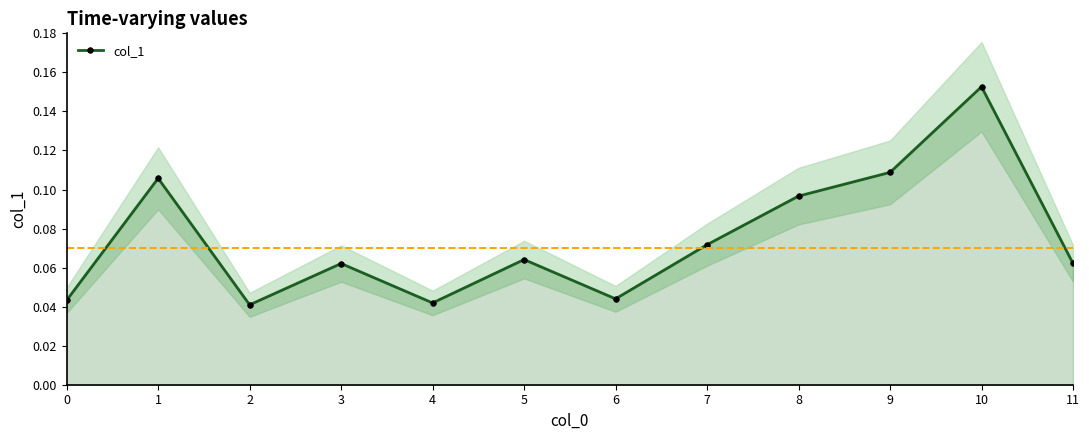

What is the change in value from 4 to 8?

+0.1